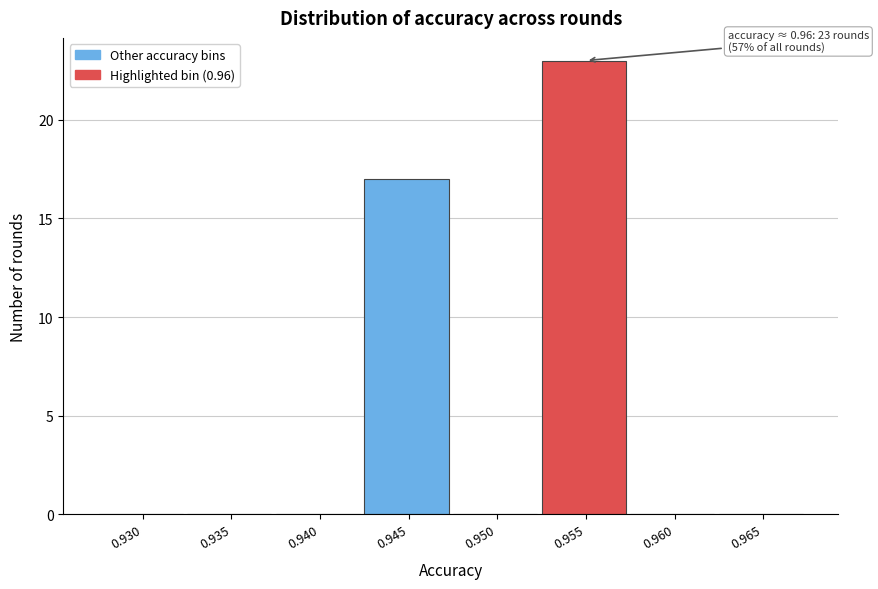

Reading left to right, transcribe all the data shown in this chart.

0.930=0	0.935=0	0.940=0	0.945=17	0.950=0	0.955=23	0.960=0	0.965=0